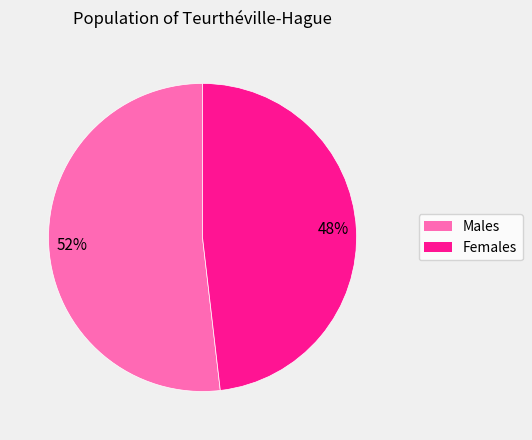

Count the number of slices in the pie.

2